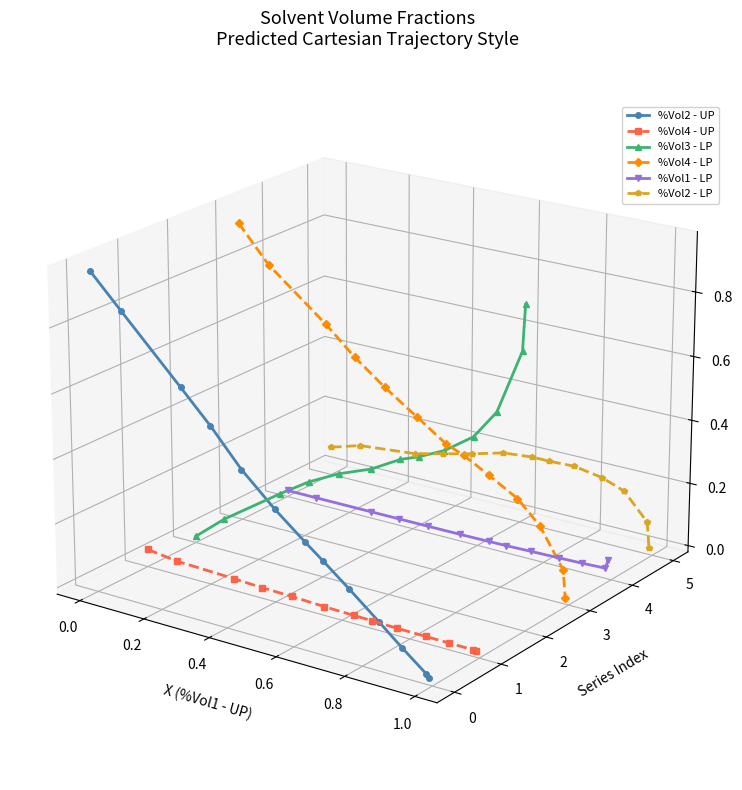

True or false: %Vol2 - UP and %Vol4 - LP intersect in this chart.

False